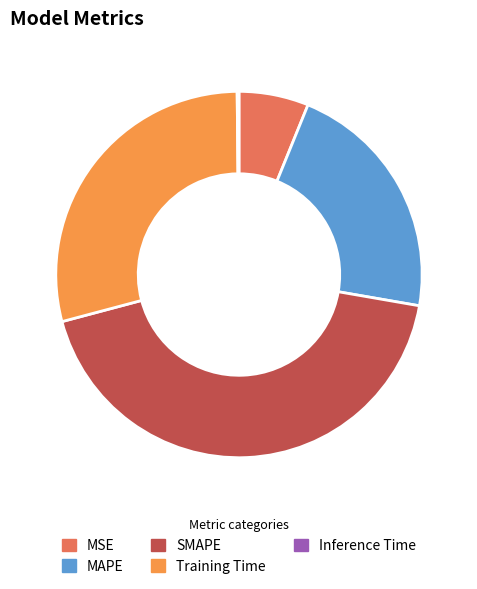

Which slice is the largest?

SMAPE